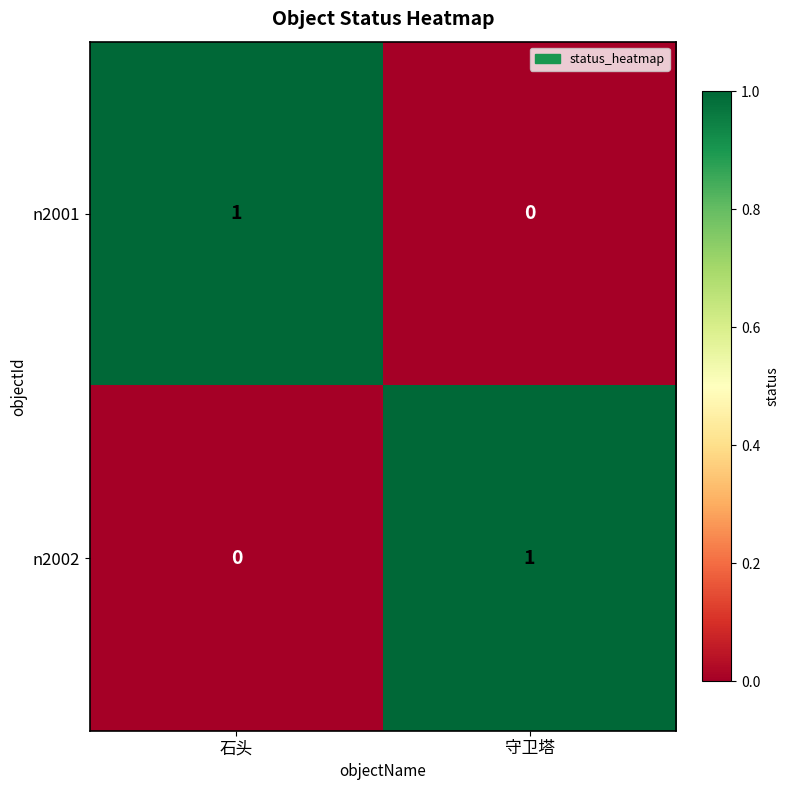

What is the maximum value shown in the chart?

1